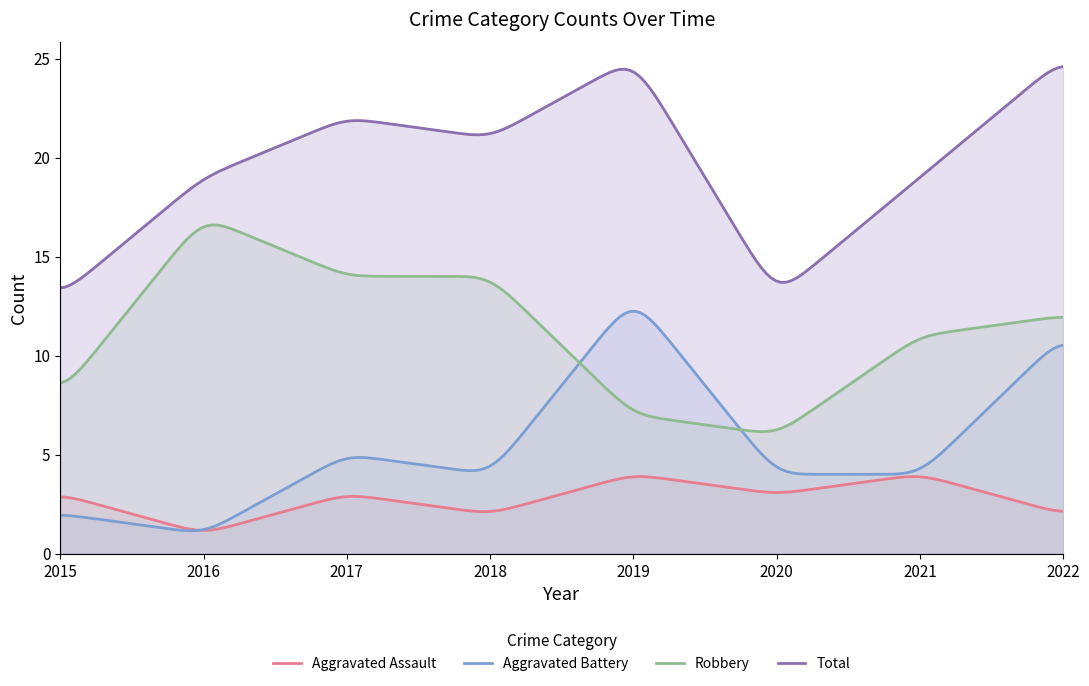

True or false: Robbery and Aggravated Assault cross at least once.

False